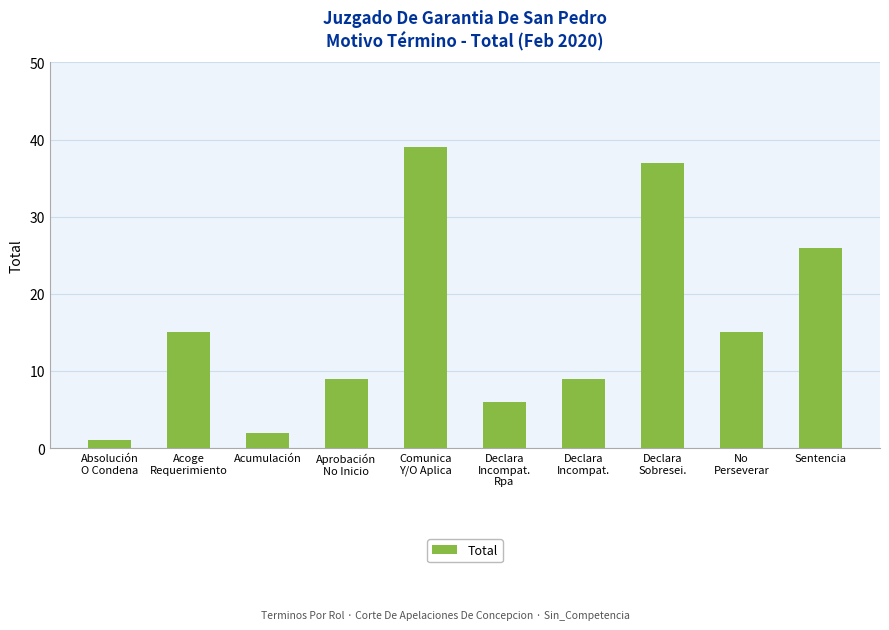

Which has a higher value, Acumulación or Declara
Sobresei.?

Declara
Sobresei.